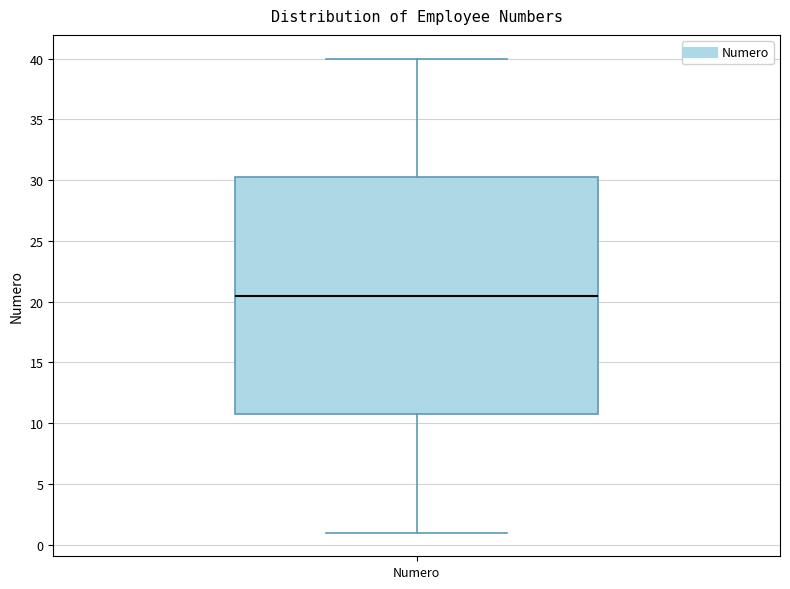

Transcribe this box plot: give where the median line is, the range the box spans, and where the two whiskers end, as read against the y-axis. The values are not printed on the chart, so give them approximately, as read against the axis.

median 20.5, box 11.0 to 30.5, whiskers 1.0 to 40.0